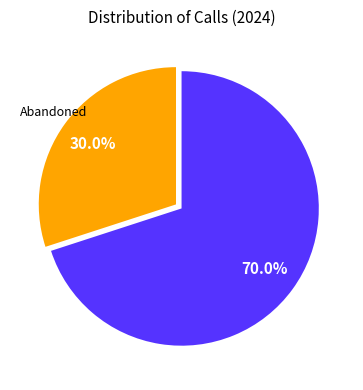

Count the number of slices in the pie.

2